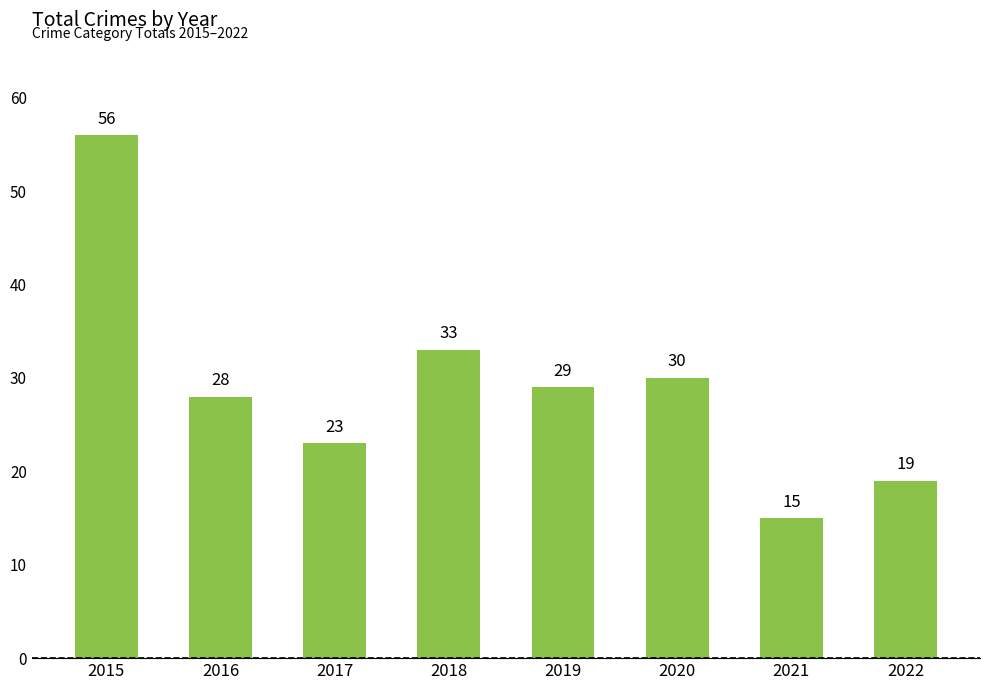

List the labels in order of value, smallest first.

2021, 2022, 2017, 2016, 2019, 2020, 2018, 2015